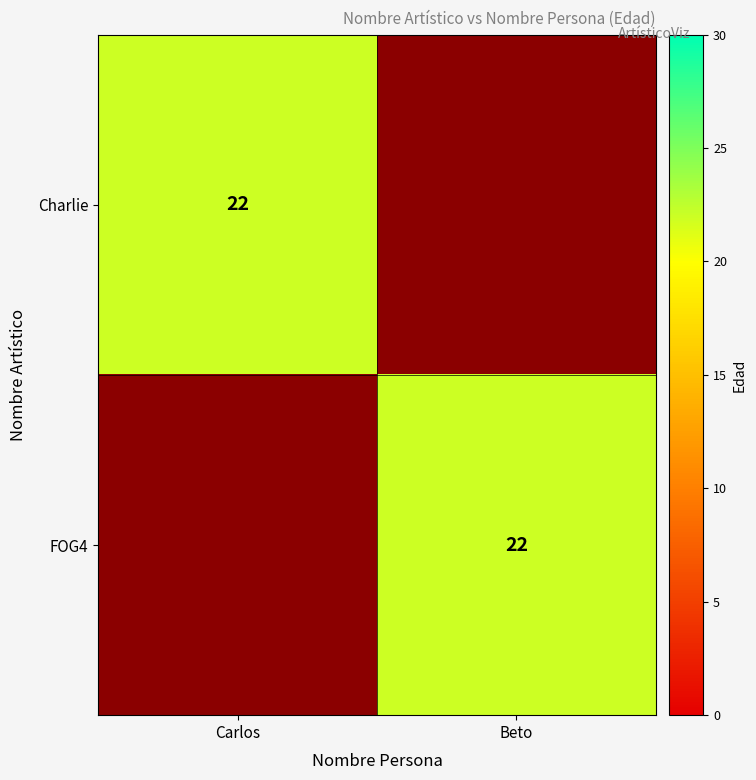

True or false: FOG4 has a value of 35 at Beto.

False